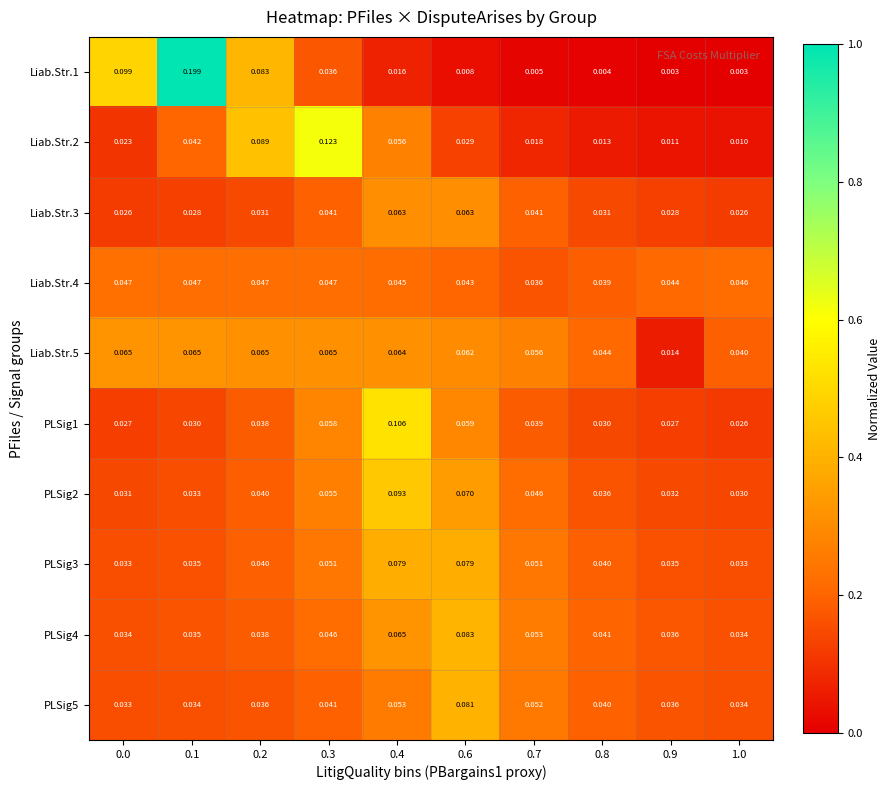

Is the value of PLSig5 at 1.0 greater than the value of PLSig3 at 0.0?

Yes